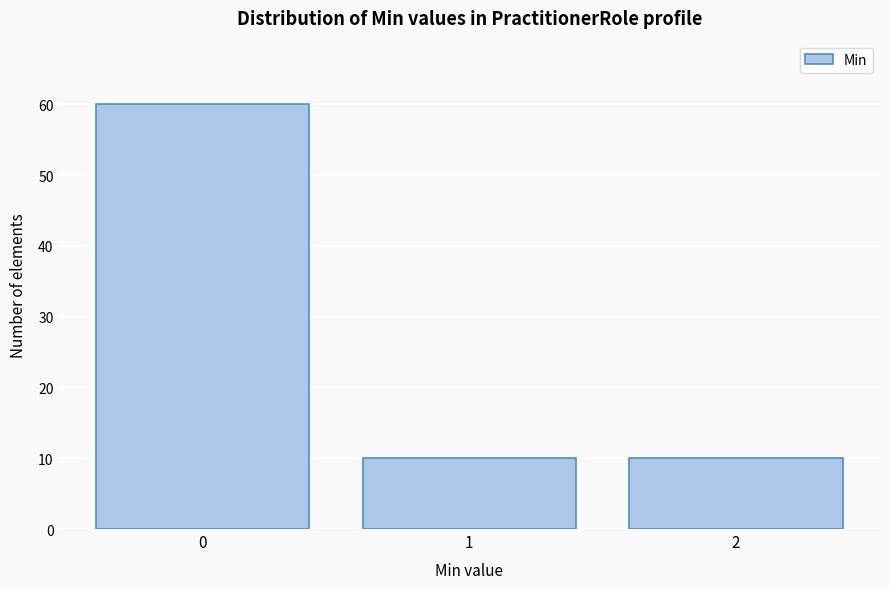

How tall is the bar that spans 0.5 to 1.5 on the x-axis? The values are not printed on the chart, so give them approximately, as read against the axis.

10